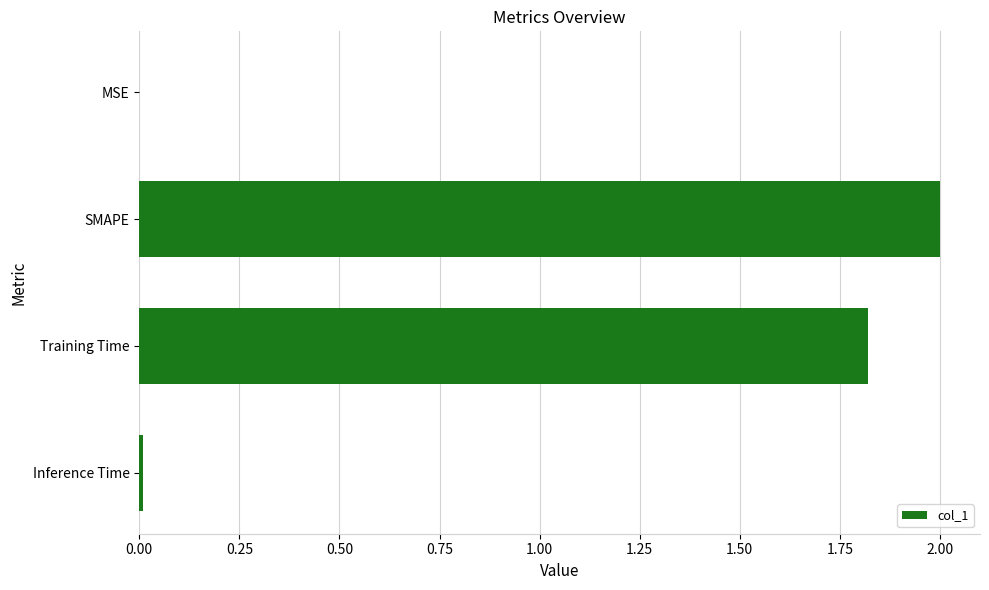

True or false: the data shows 1.8 at Training Time.

True